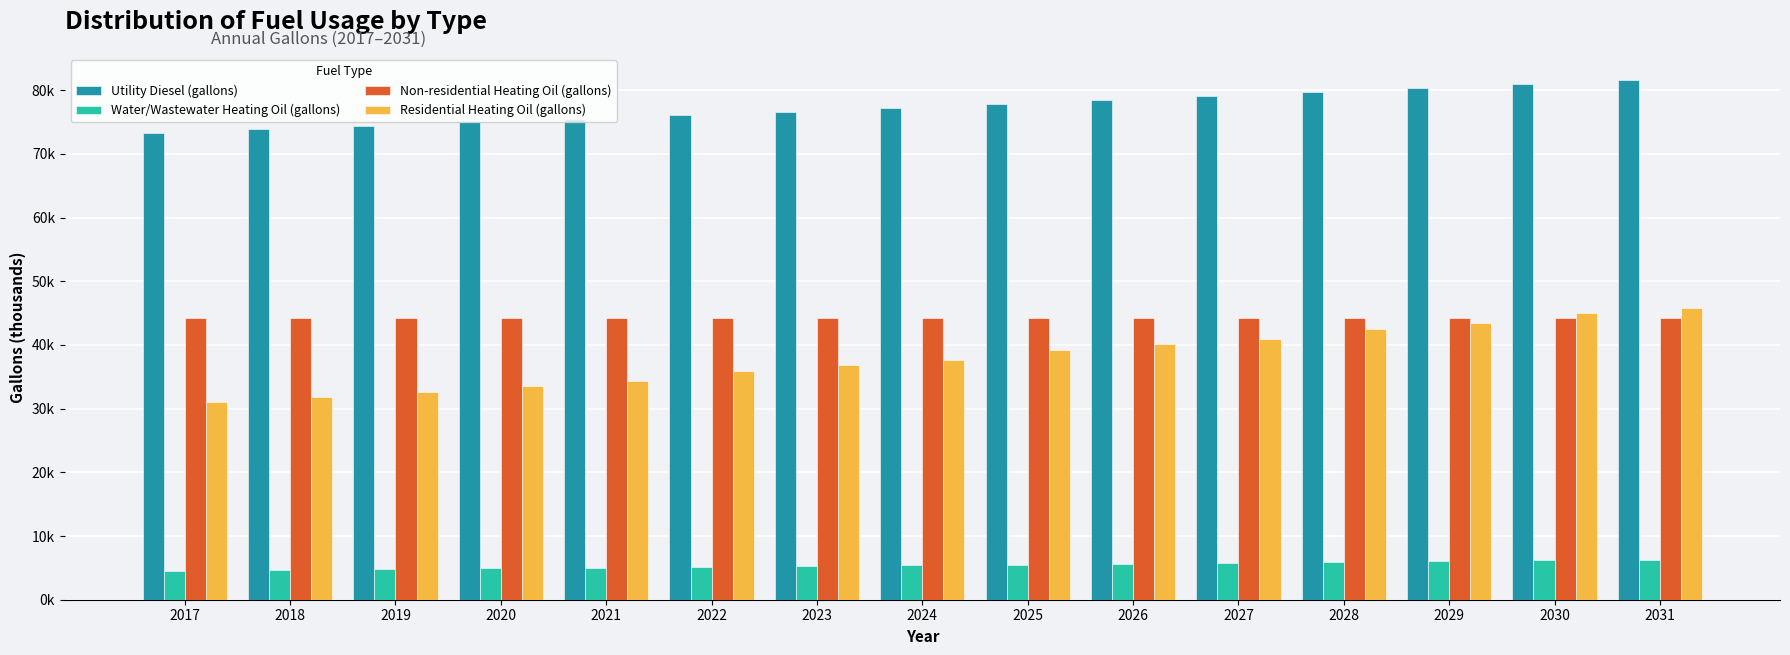

Are the bars grouped side by side (vs. stacked)?

Yes